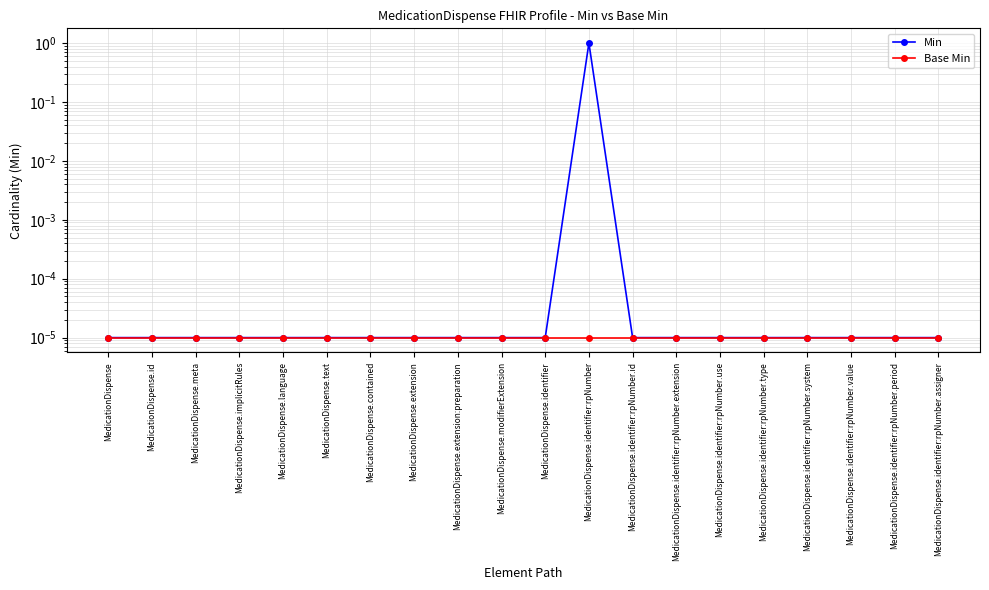

Reading left to right, what are all the values shown in this chart?

Min: 0.0	0.0	0.0	0.0	0.0	0.0	0.0	0.0	0.0	0.0	0.0	1.0	0.0	0.0	0.0	0.0	0.0	0.0	0.0	0.0
Base Min: 0.0	0.0	0.0	0.0	0.0	0.0	0.0	0.0	0.0	0.0	0.0	0.0	0.0	0.0	0.0	0.0	0.0	0.0	0.0	0.0